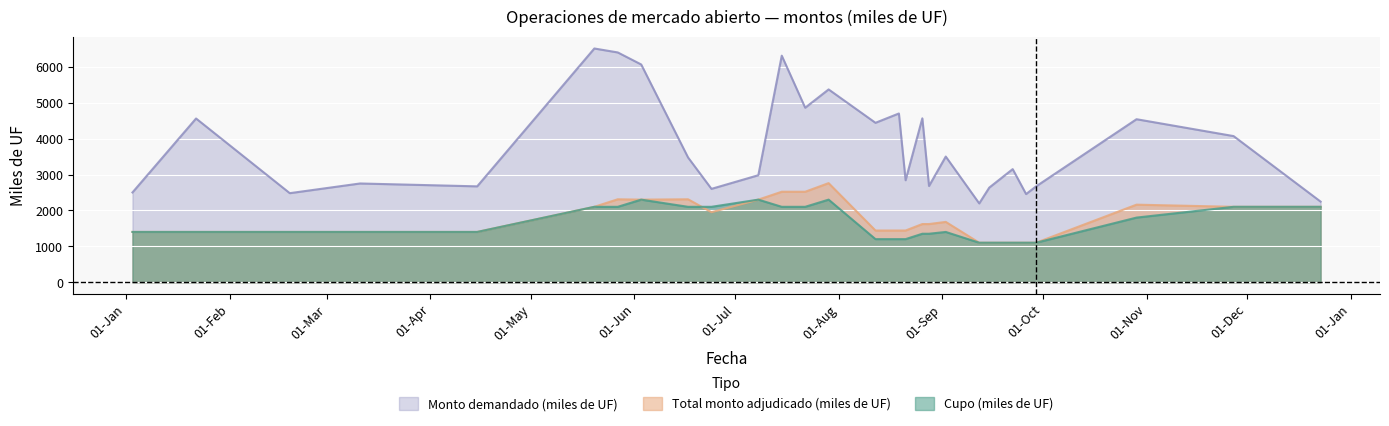

Which series has the largest total across all categories?

Monto demandado (miles de UF)